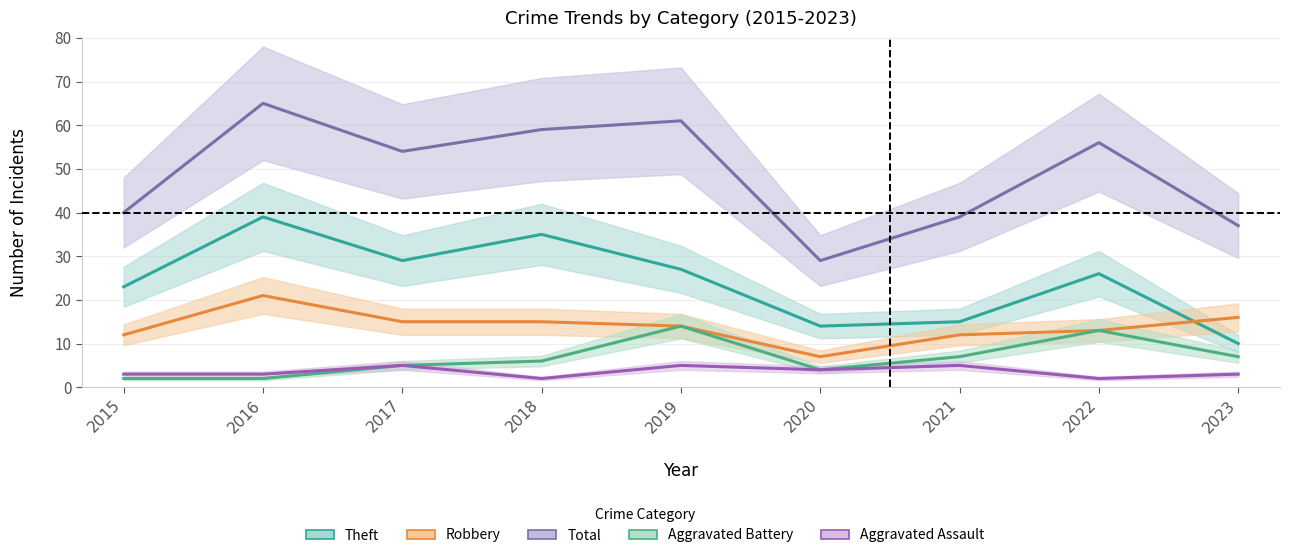

Reading right to left, what are all the values shown in this chart?

Robbery: 2023=16	2022=13	2021=12	2020=7	2019=14	2018=15	2017=15	2016=21	2015=12
Theft: 2023=10	2022=26	2021=15	2020=14	2019=27	2018=35	2017=29	2016=39	2015=23
Aggravated Battery: 2023=7	2022=13	2021=7	2020=4	2019=14	2018=6	2017=5	2016=2	2015=2
Aggravated Assault: 2023=3	2022=2	2021=5	2020=4	2019=5	2018=2	2017=5	2016=3	2015=3
Total: 2023=37	2022=56	2021=39	2020=29	2019=61	2018=59	2017=54	2016=65	2015=40